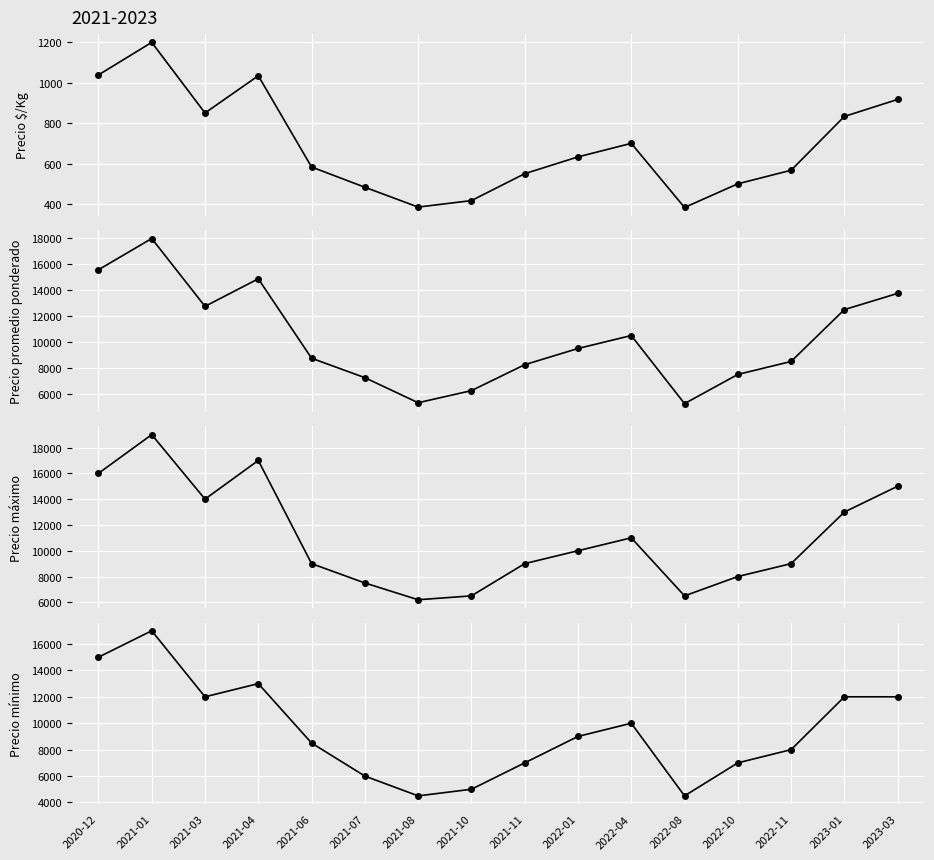

True or false: Precio promedio ponderado has more than 2 interior local peaks.

True